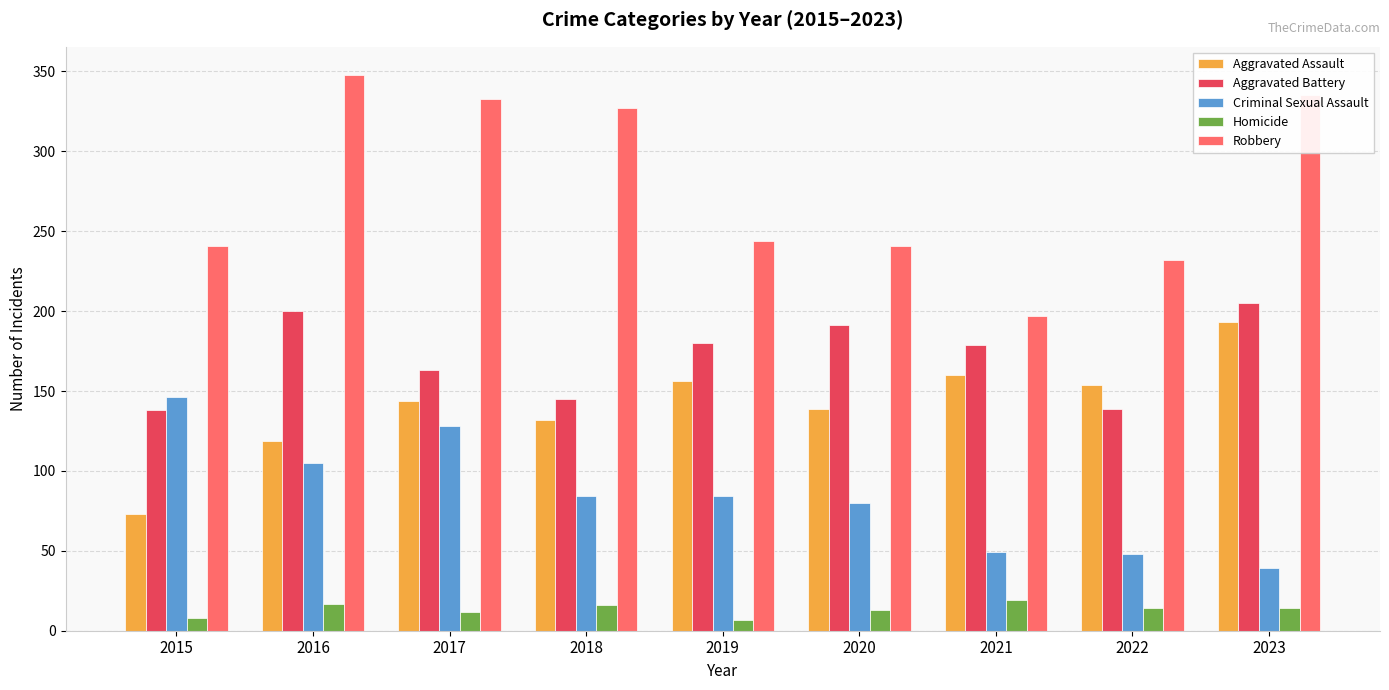

The Criminal Sexual Assault series shows 39 at 2023. True or false?

True